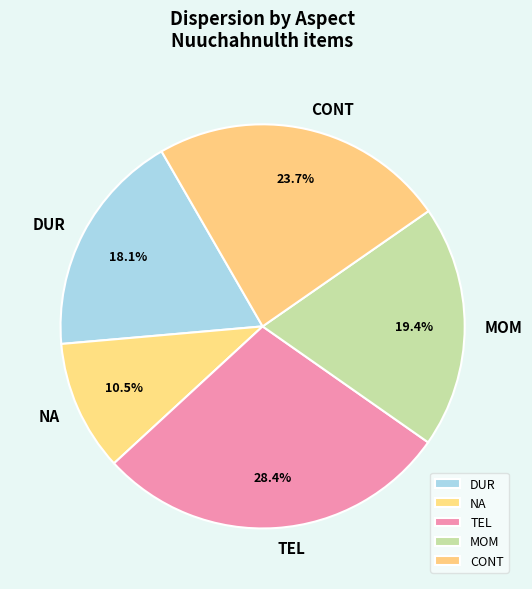

To the nearest percent, what percentage of the pie is MOM?

19%